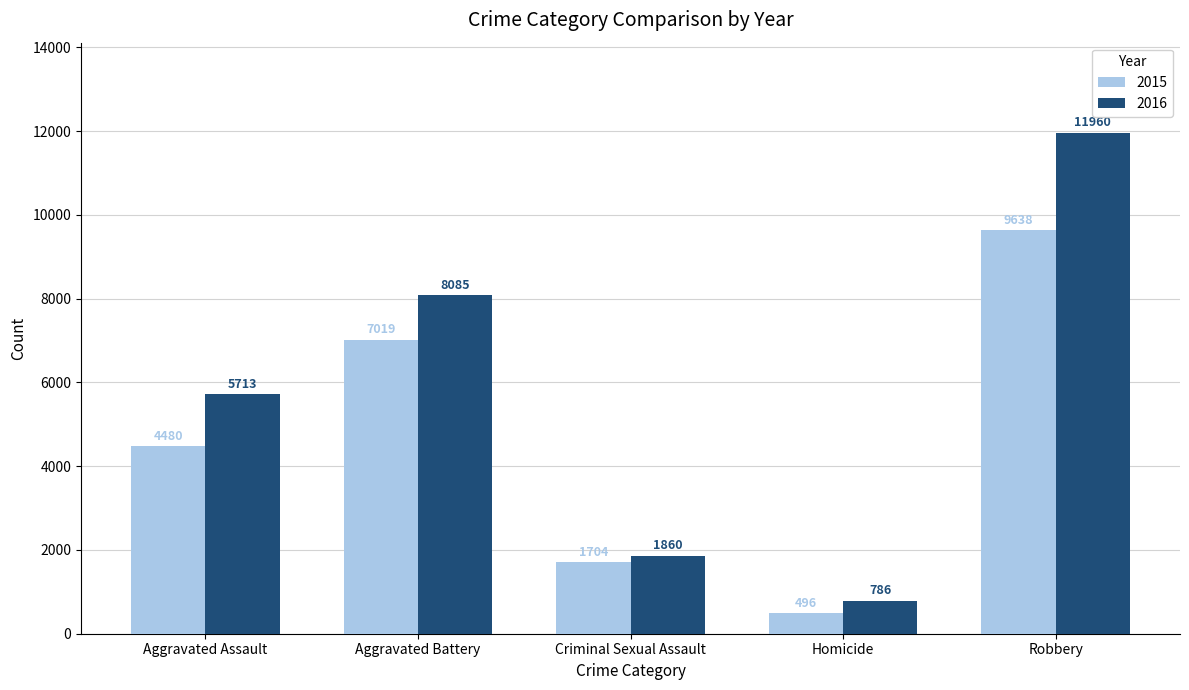

How many data points does each series have?

5